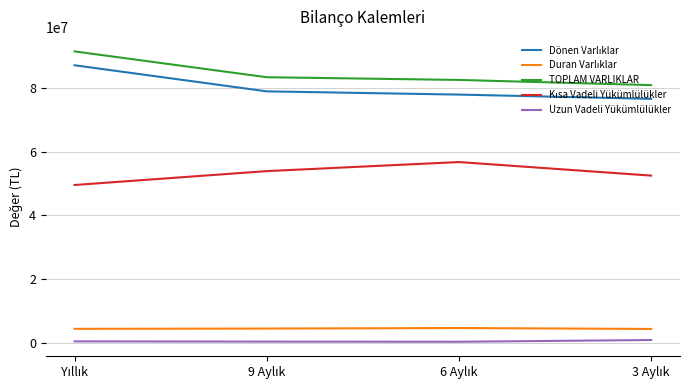

Which series has the largest total across all categories?

TOPLAM VARLIKLAR